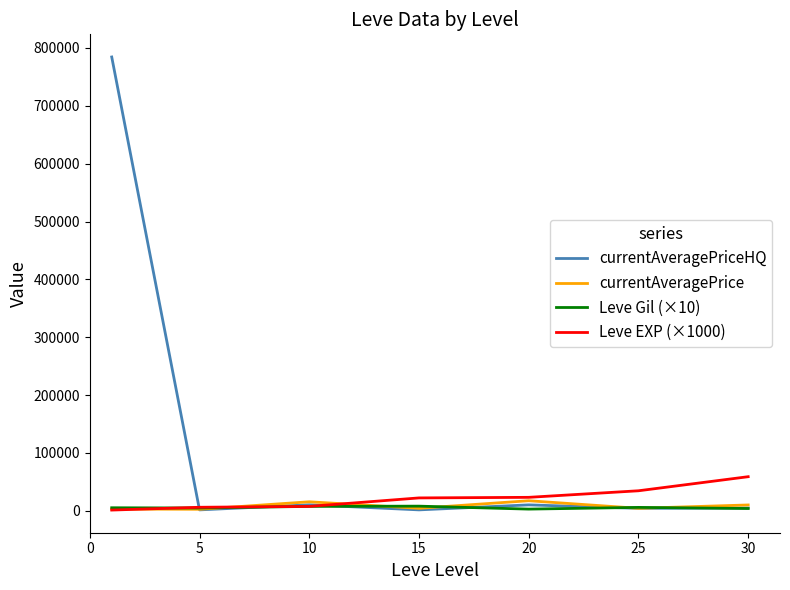

Which series has the largest total across all categories?

currentAveragePriceHQ